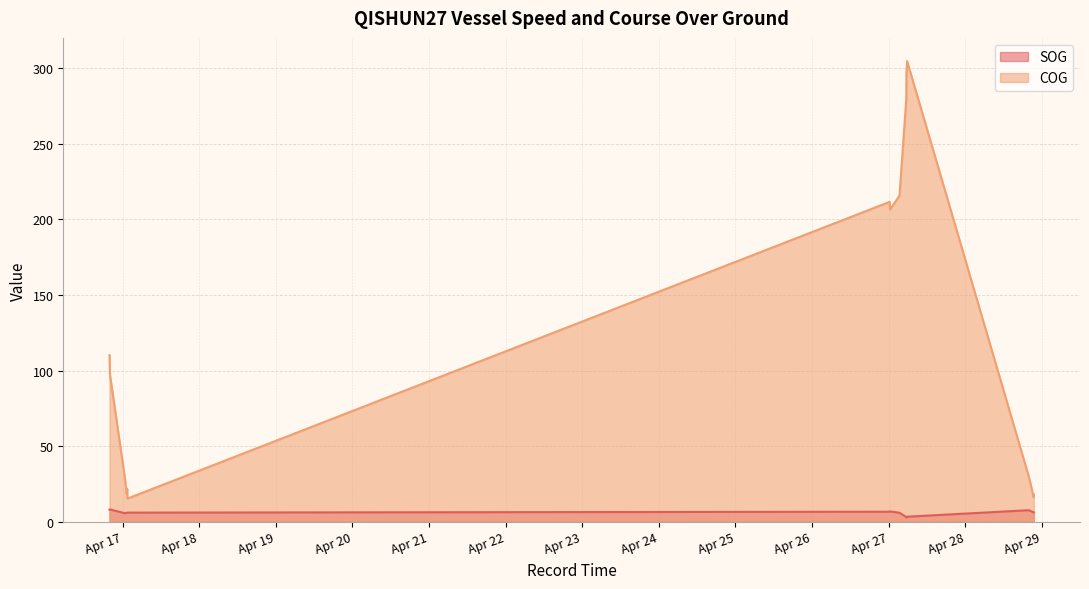

What is the value of the COG point at the 12th from the left?

304.7